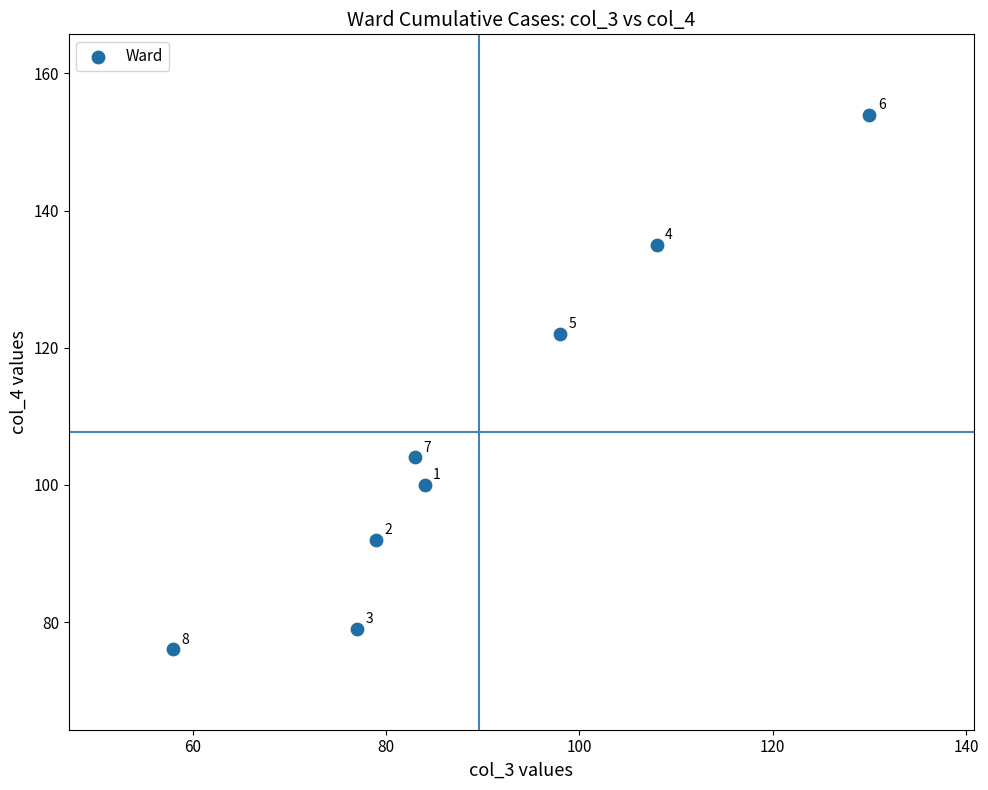

What Y value in the scatter plot is closest to 115?

122